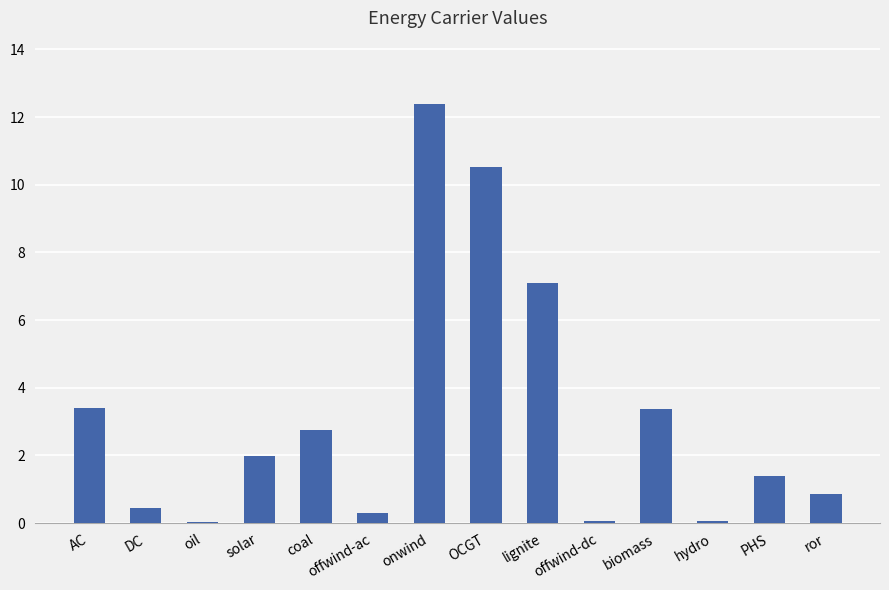

How many categories are shown in the chart?

14